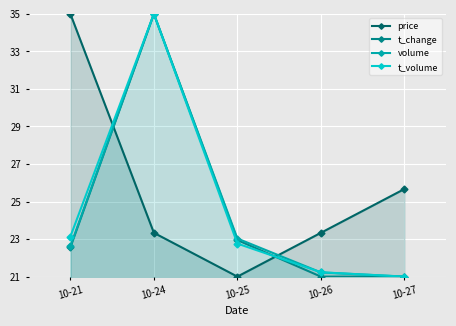

Which series has the largest range (max minus min)?

price